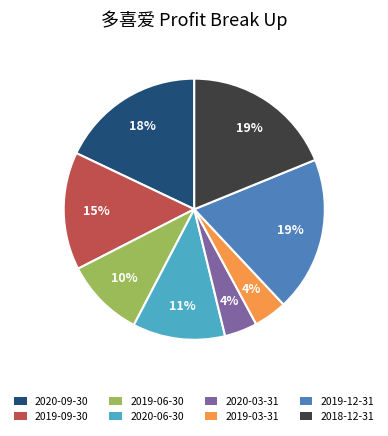

What percentage is the 2018-12-31 slice, to the nearest percent?

19%